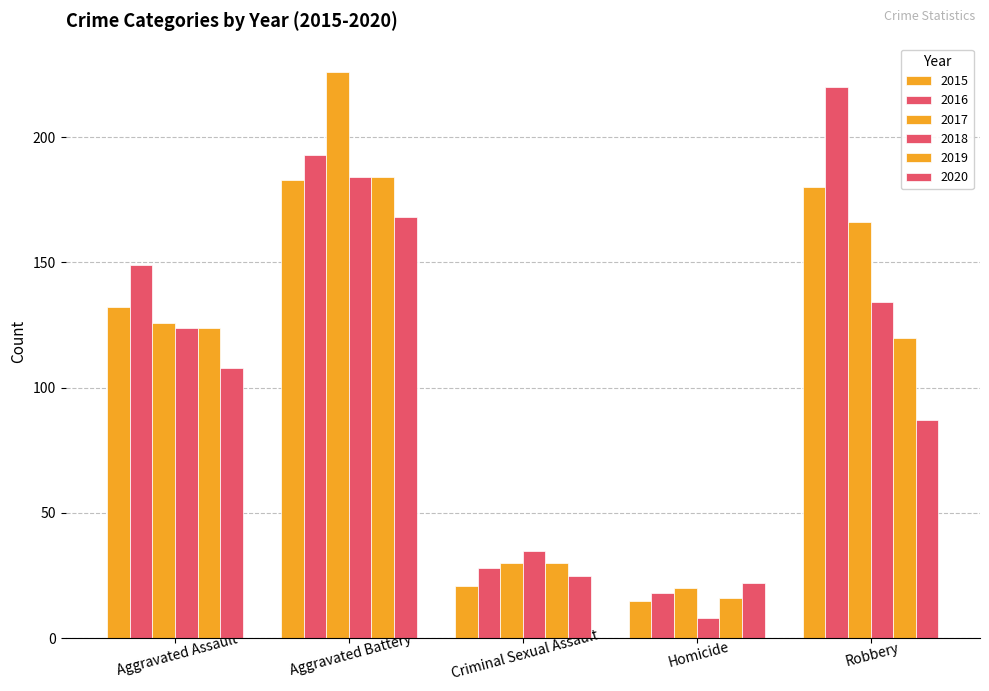

How many data points in 2017 are less than 126?

2